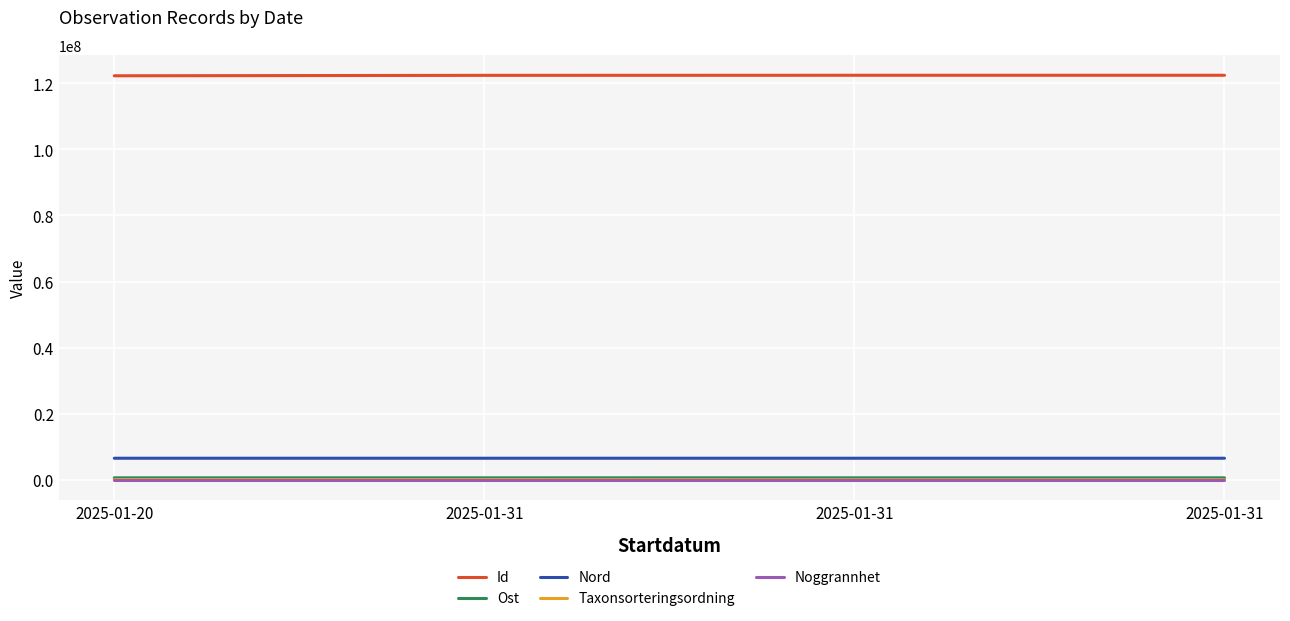

Where does the Nord series first go above 6556370?

2025-01-20